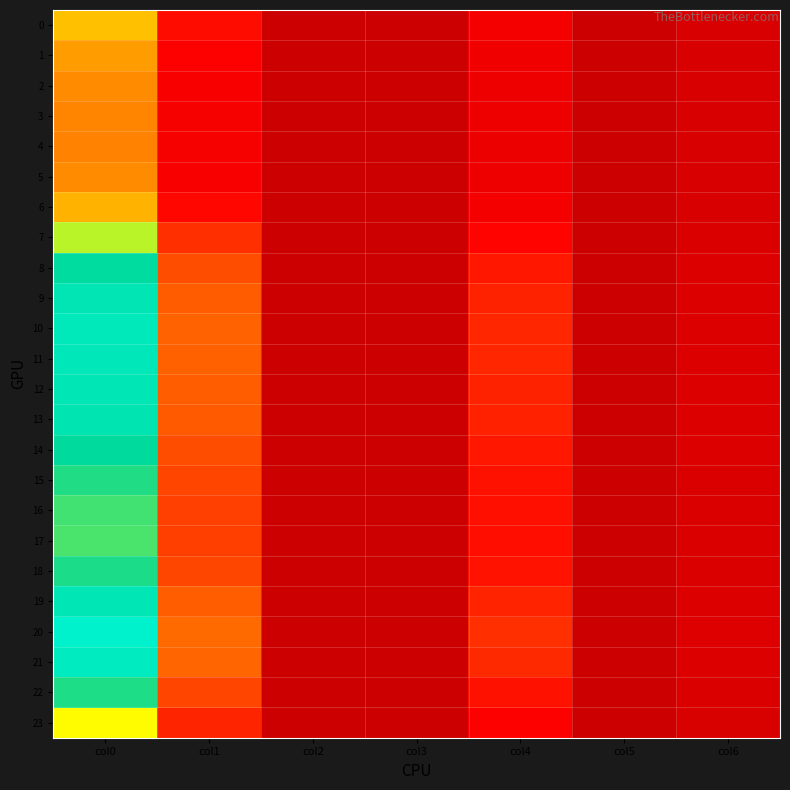

Reading left to right, transcribe all the data shown in this chart.

0: col0=3.6	col1=1.2	col2=0.0	col3=0.0	col4=0.9	col5=0.0	col6=0.3
1: col0=3.1	col1=1.1	col2=0.0	col3=0.0	col4=0.8	col5=0.0	col6=0.3
2: col0=2.8	col1=1.0	col2=0.0	col3=0.0	col4=0.8	col5=0.0	col6=0.3
3: col0=2.7	col1=0.9	col2=0.0	col3=0.0	col4=0.7	col5=0.0	col6=0.3
4: col0=2.7	col1=0.9	col2=0.0	col3=0.0	col4=0.7	col5=0.0	col6=0.3
5: col0=2.8	col1=1.0	col2=0.0	col3=0.0	col4=0.8	col5=0.0	col6=0.3
6: col0=3.5	col1=1.2	col2=0.0	col3=0.0	col4=0.9	col5=0.0	col6=0.3
7: col0=4.7	col1=1.6	col2=0.0	col3=0.0	col4=1.1	col5=0.0	col6=0.3
8: col0=5.6	col1=1.9	col2=0.0	col3=0.0	col4=1.4	col5=0.0	col6=0.4
9: col0=6.1	col1=2.1	col2=0.0	col3=0.0	col4=1.5	col5=0.0	col6=0.4
10: col0=6.2	col1=2.2	col2=0.0	col3=0.0	col4=1.5	col5=0.0	col6=0.4
11: col0=6.2	col1=2.1	col2=0.0	col3=0.0	col4=1.5	col5=0.0	col6=0.4
12: col0=6.1	col1=2.1	col2=0.0	col3=0.0	col4=1.5	col5=0.0	col6=0.4
13: col0=6.0	col1=2.1	col2=0.0	col3=0.0	col4=1.5	col5=0.0	col6=0.4
14: col0=5.6	col1=1.9	col2=0.0	col3=0.0	col4=1.4	col5=0.0	col6=0.4
15: col0=5.4	col1=1.9	col2=0.0	col3=0.0	col4=1.3	col5=0.0	col6=0.3
16: col0=5.2	col1=1.8	col2=0.0	col3=0.0	col4=1.3	col5=0.0	col6=0.3
17: col0=5.2	col1=1.8	col2=0.0	col3=0.0	col4=1.3	col5=0.0	col6=0.3
18: col0=5.4	col1=1.9	col2=0.0	col3=0.0	col4=1.3	col5=0.0	col6=0.3
19: col0=6.1	col1=2.1	col2=0.0	col3=0.0	col4=1.5	col5=0.0	col6=0.4
20: col0=6.6	col1=2.3	col2=0.0	col3=0.0	col4=1.6	col5=0.0	col6=0.4
21: col0=6.4	col1=2.2	col2=0.0	col3=0.0	col4=1.6	col5=0.0	col6=0.4
22: col0=5.4	col1=1.9	col2=0.0	col3=0.0	col4=1.3	col5=0.0	col6=0.3
23: col0=4.4	col1=1.5	col2=0.0	col3=0.0	col4=1.1	col5=0.0	col6=0.3